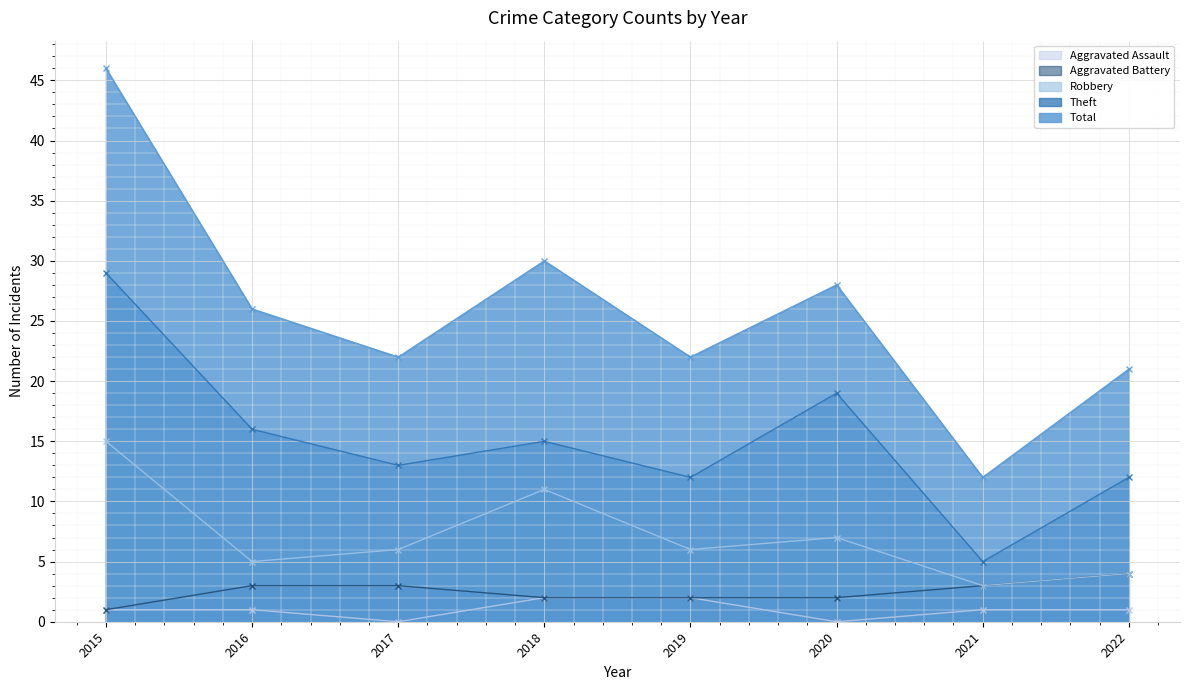

How many data points in Total are above 26?

3